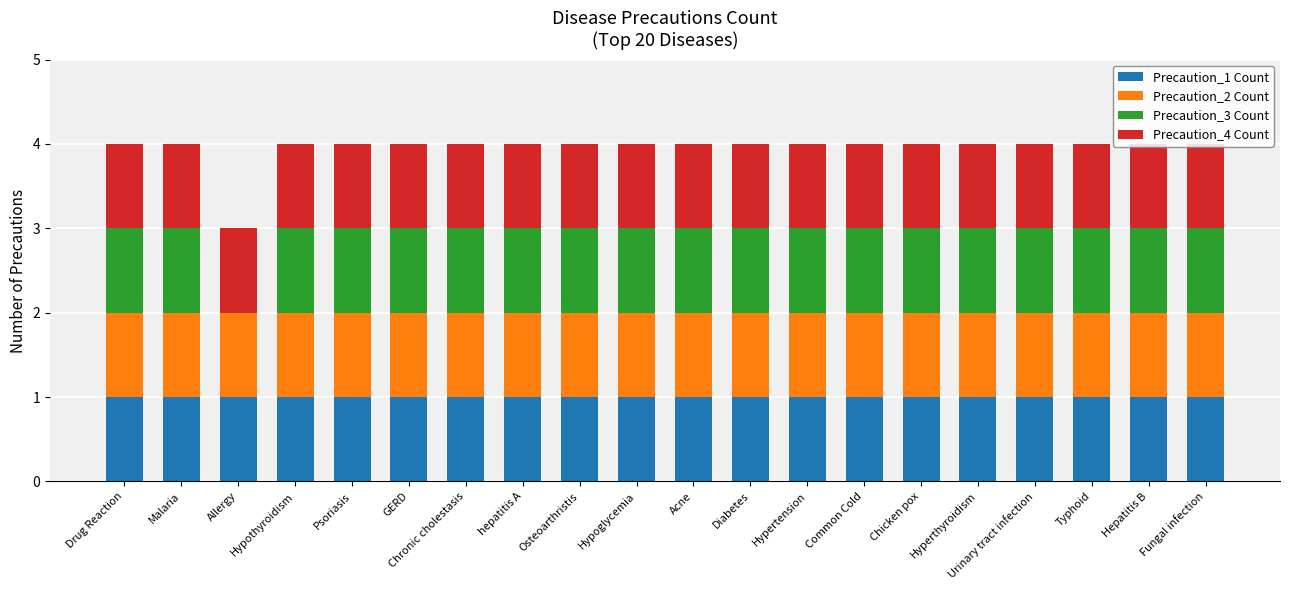

What is the total value across all series at Acne?

4